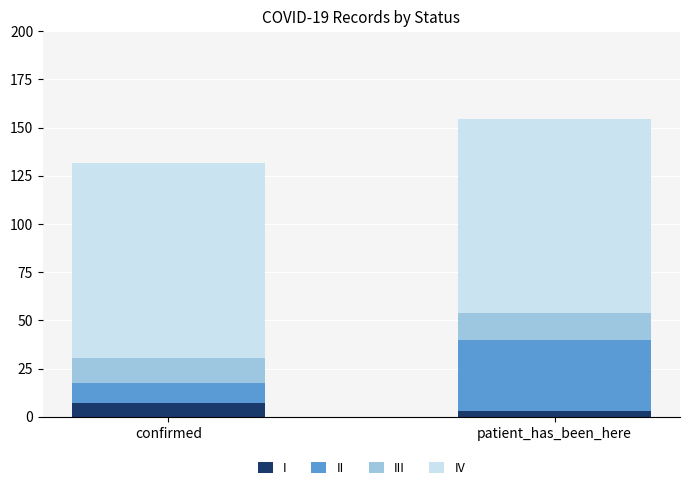

What is the total value across all series at patient_has_been_here?

154.3